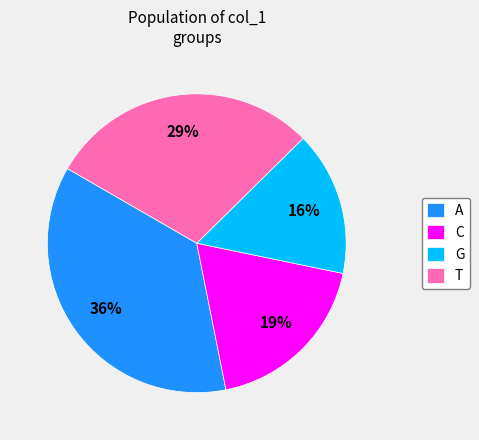

True or false: T accounts for 43% of the total.

False